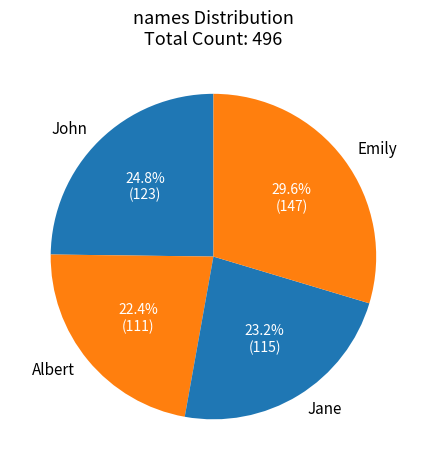

How many segments does this pie chart have?

4